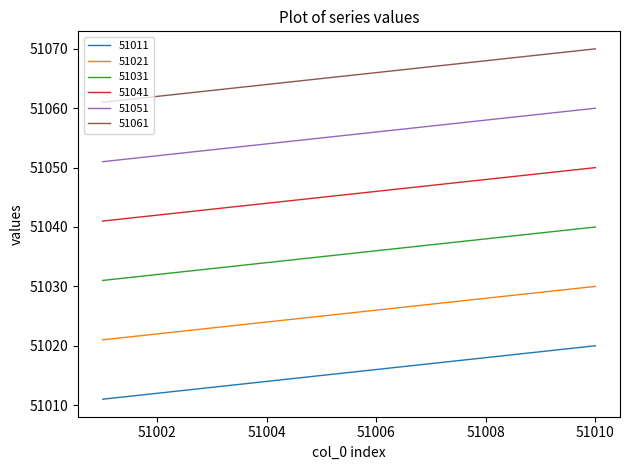

Rank the series by their maximum value, from highest to lowest.

51061, 51051, 51041, 51031, 51021, 51011